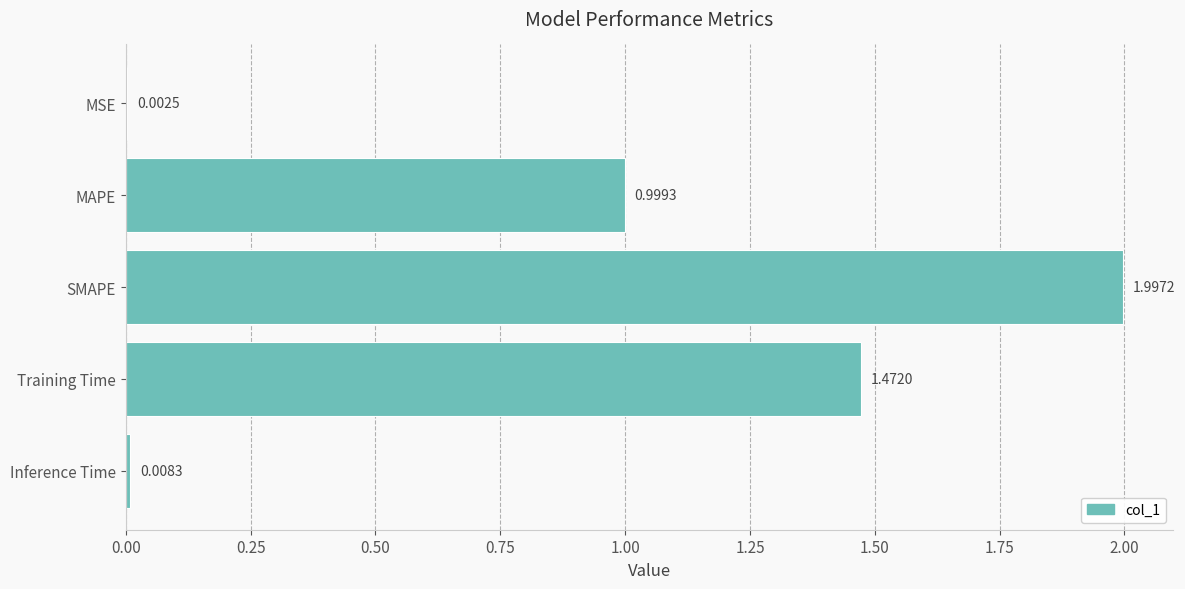

Which label corresponds to the largest value in the chart?

SMAPE